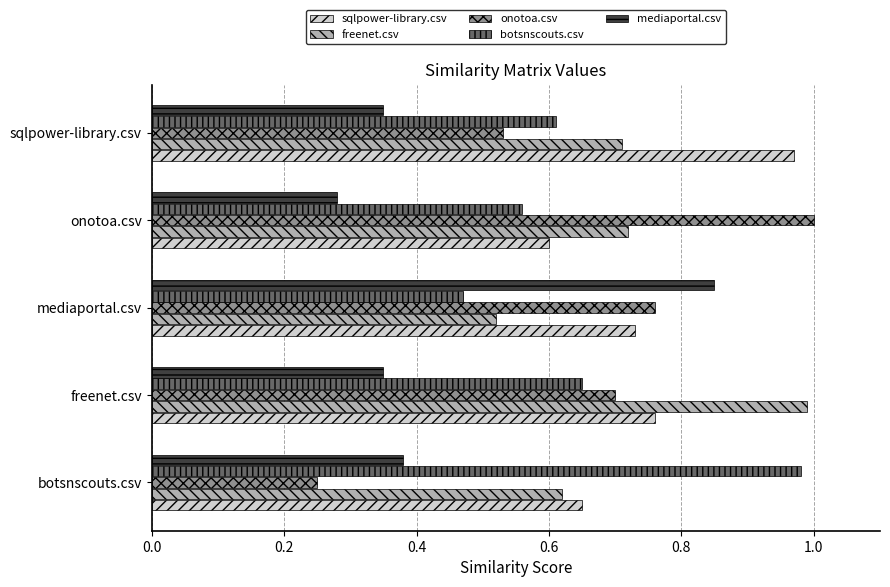

Which series has the widest spread of values?

onotoa.csv